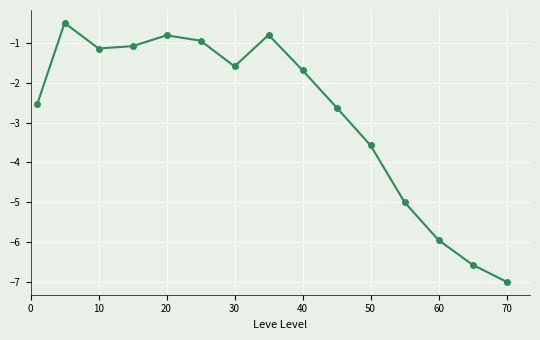

What is the minimum value shown in the chart?

-7.0